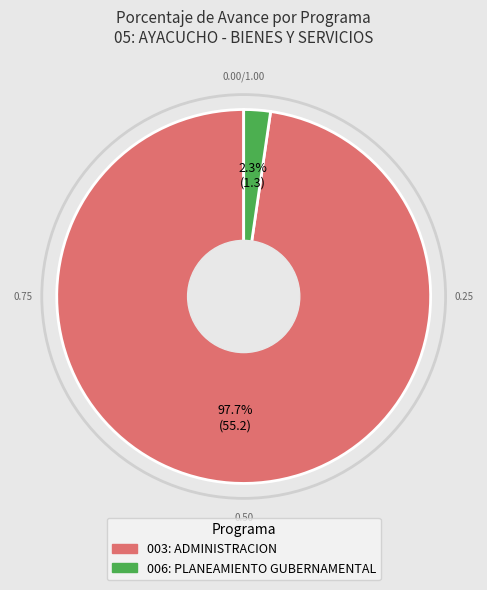

Which has a higher value, 003: ADMINISTRACION or 006: PLANEAMIENTO GUBERNAMENTAL?

003: ADMINISTRACION